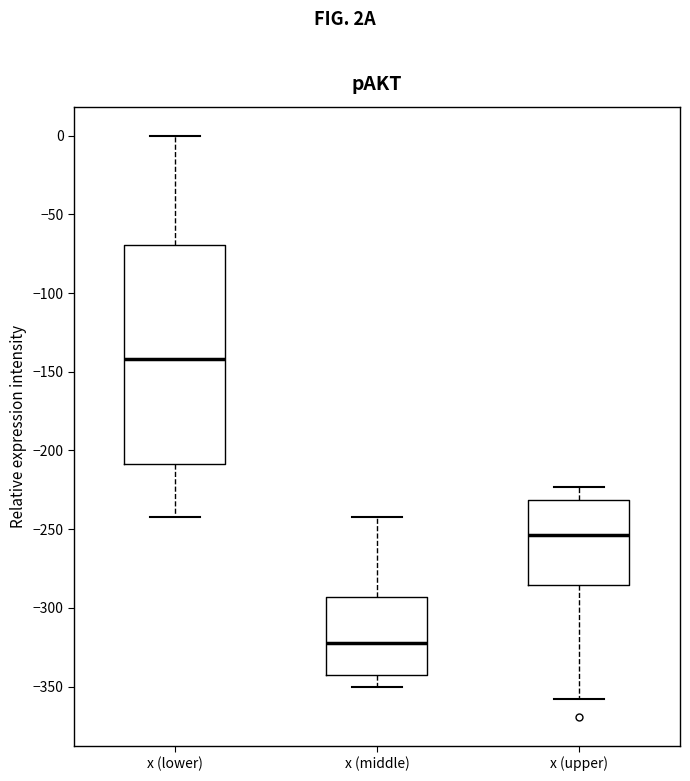

Where does the lower whisker of the box for x (upper) end on the y-axis? The values are not printed on the chart, so give them approximately, as read against the axis.

-360